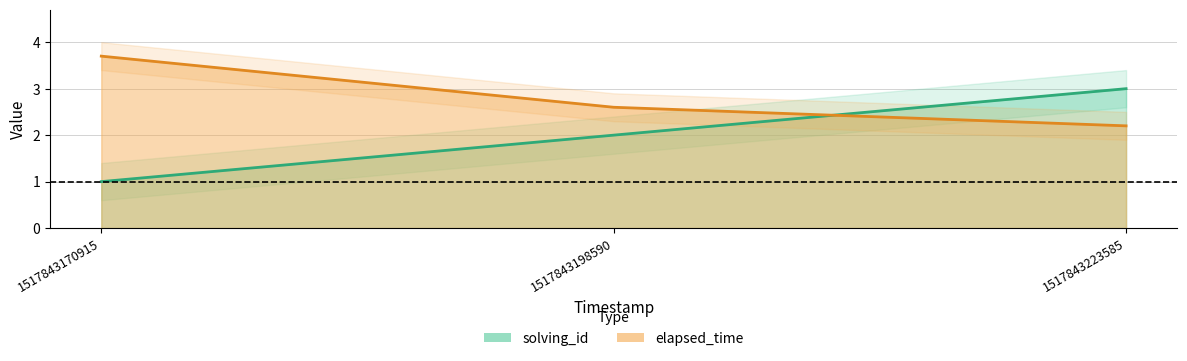

Which has a higher value, 1517843170915 or 1517843223585?

1517843223585